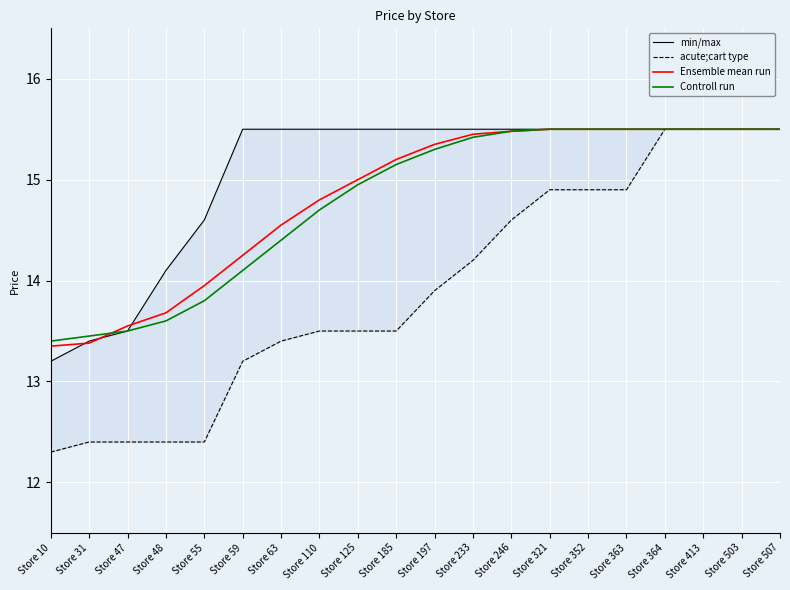

Is it true that Ensemble mean run equals 26.6 at Store 503?

False